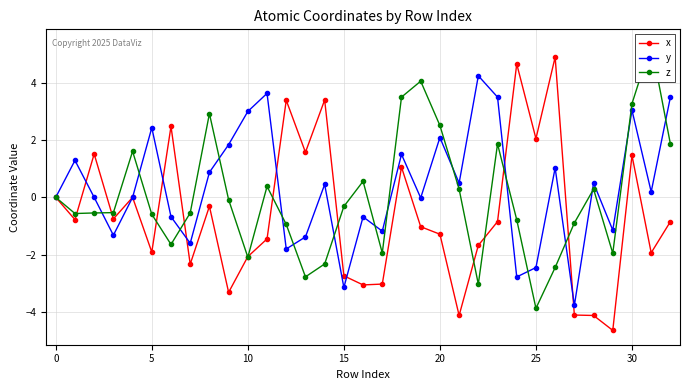

What is the minimum value for y?

-3.8